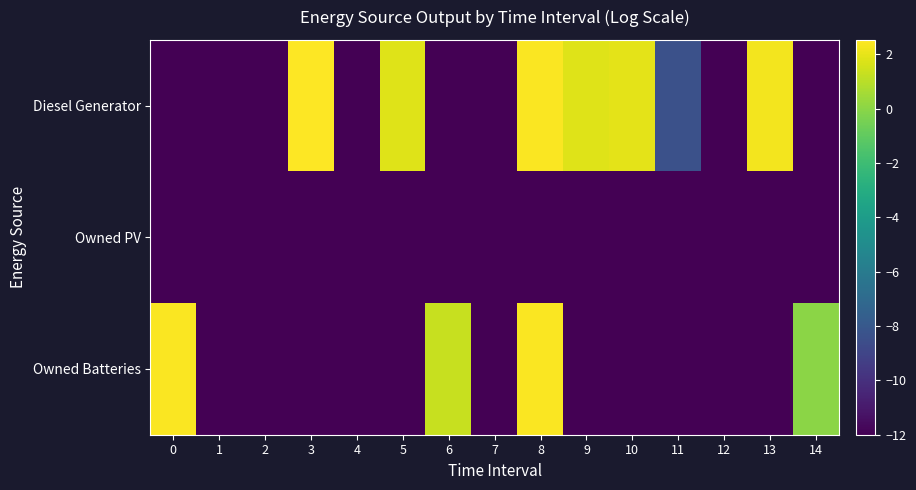

At which category is the sum across all series the highest?

8